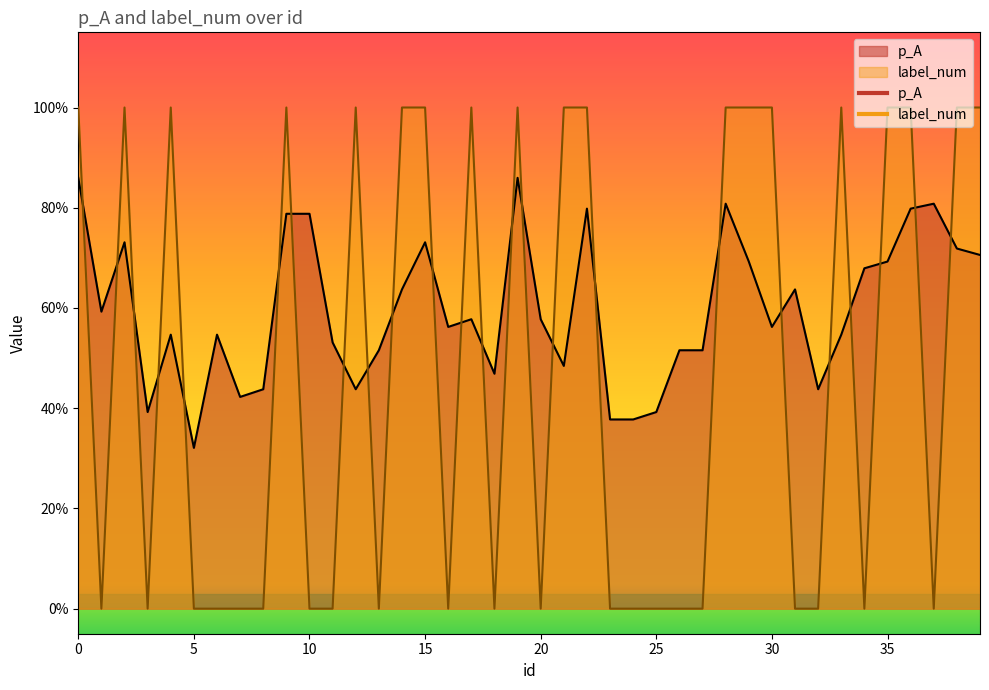

Is it true that label_num equals 0.6 at 12?

False